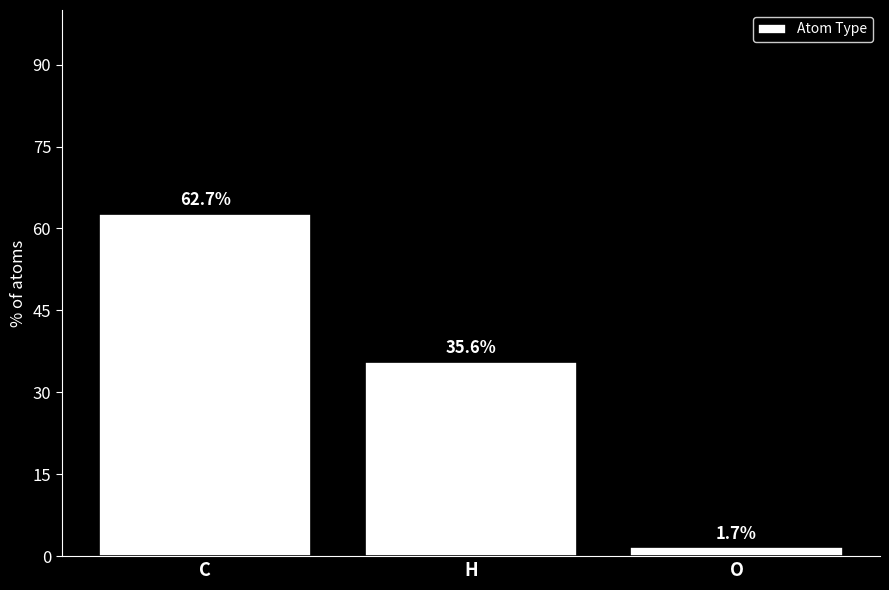

What is the label of the 2nd bar from the left?

H